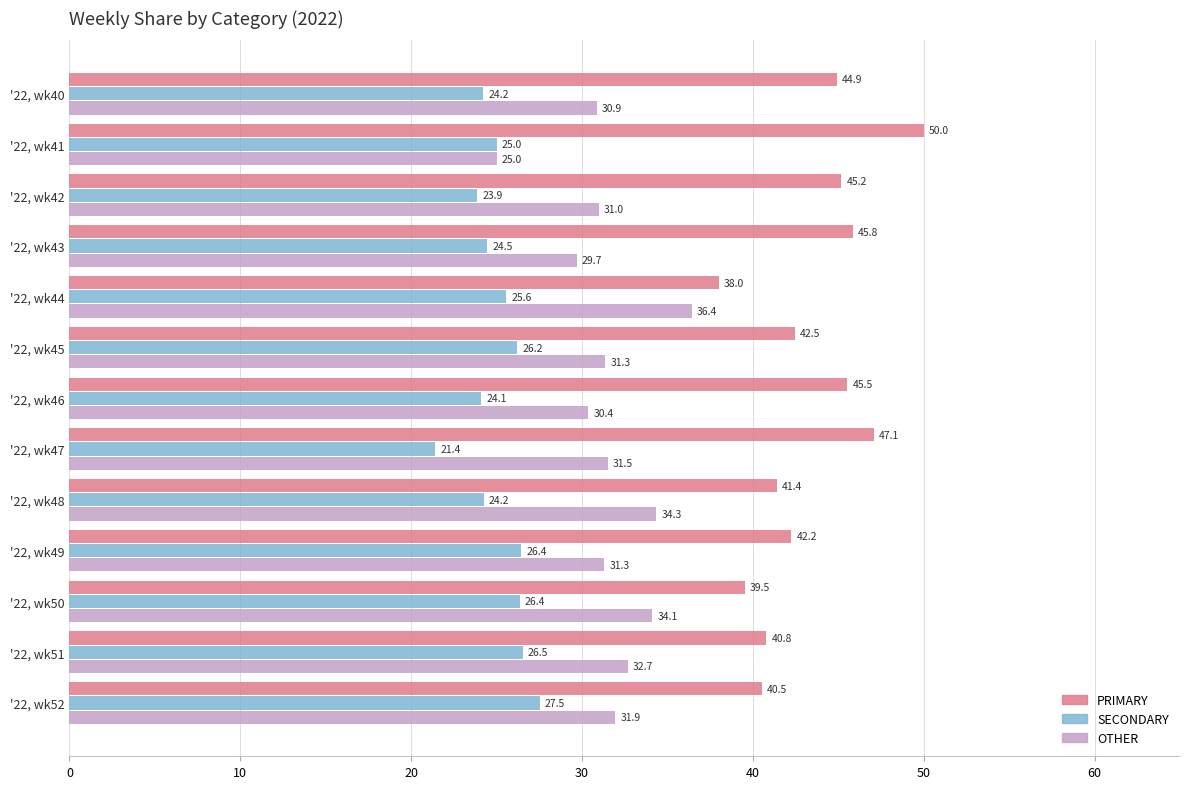

Read the PRIMARY value at '22, wk47.

47.1